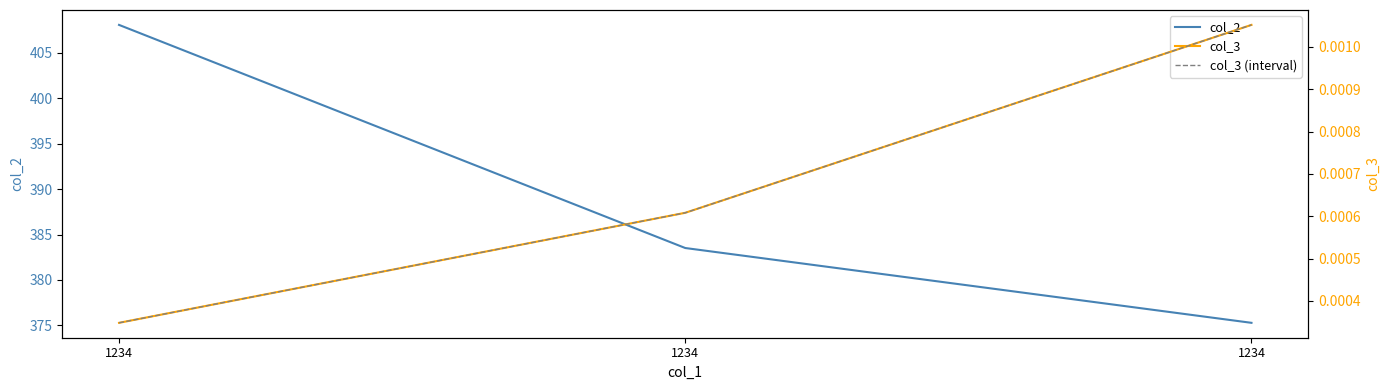

How many distinct data groups are displayed?

3